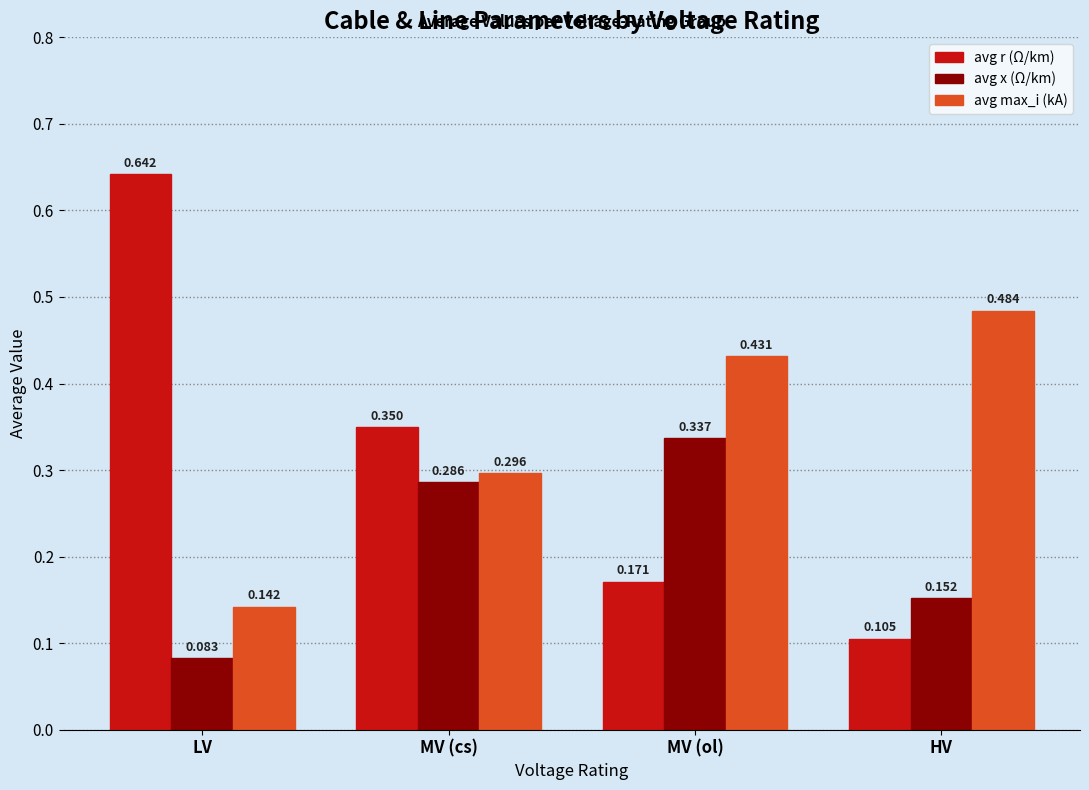

At which label is avg max_i (kA) closest to 0?

LV